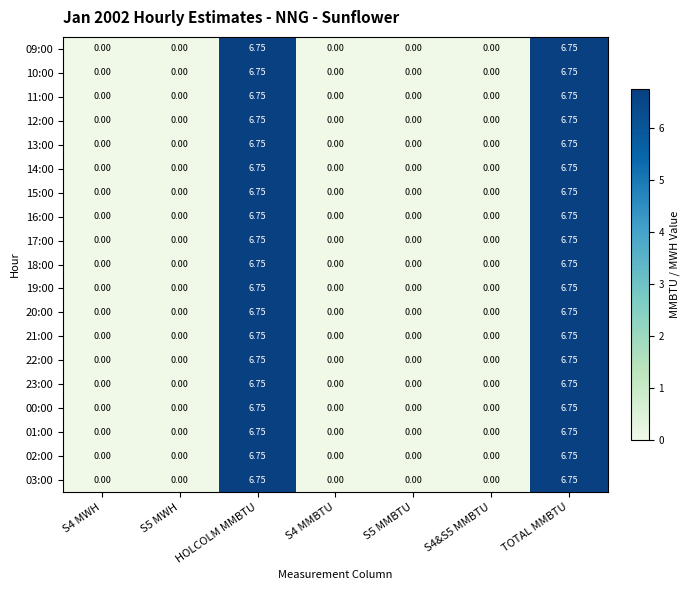

How many data points in 03:00 are above 0?

2